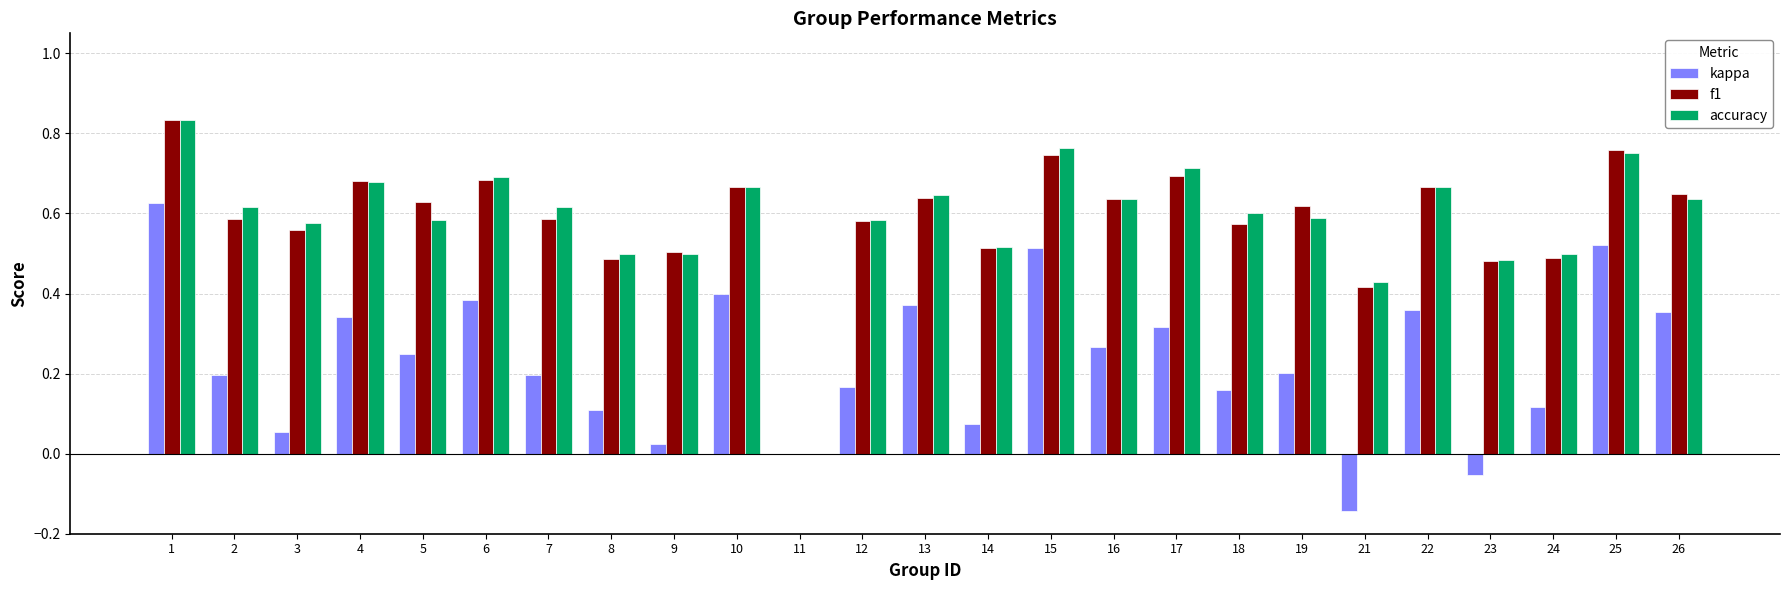

Between 18 and 21, which series saw the biggest shift?

kappa